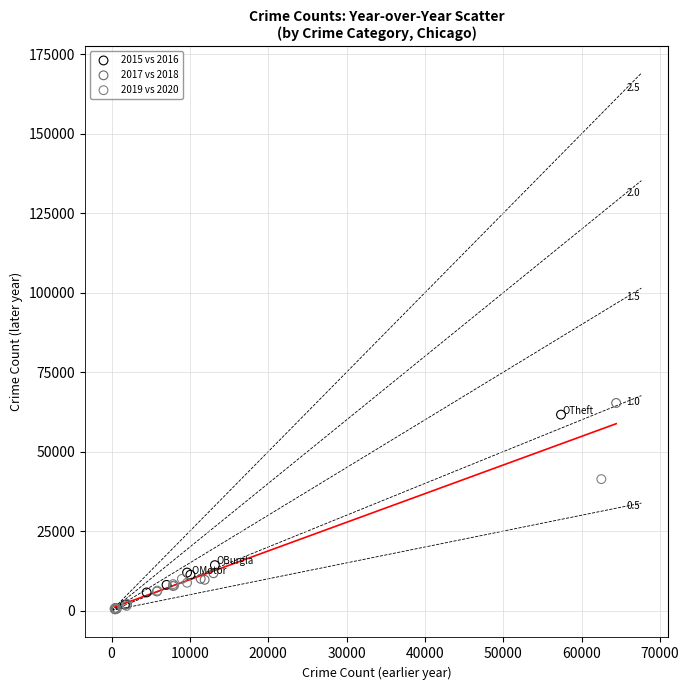

Which series has the widest spread of Y values?

2017 vs 2018